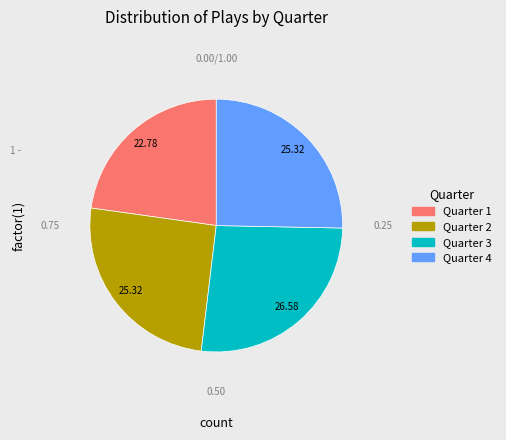

Approximately how many times larger is the value at Quarter 4 compared to Quarter 2?

1.0